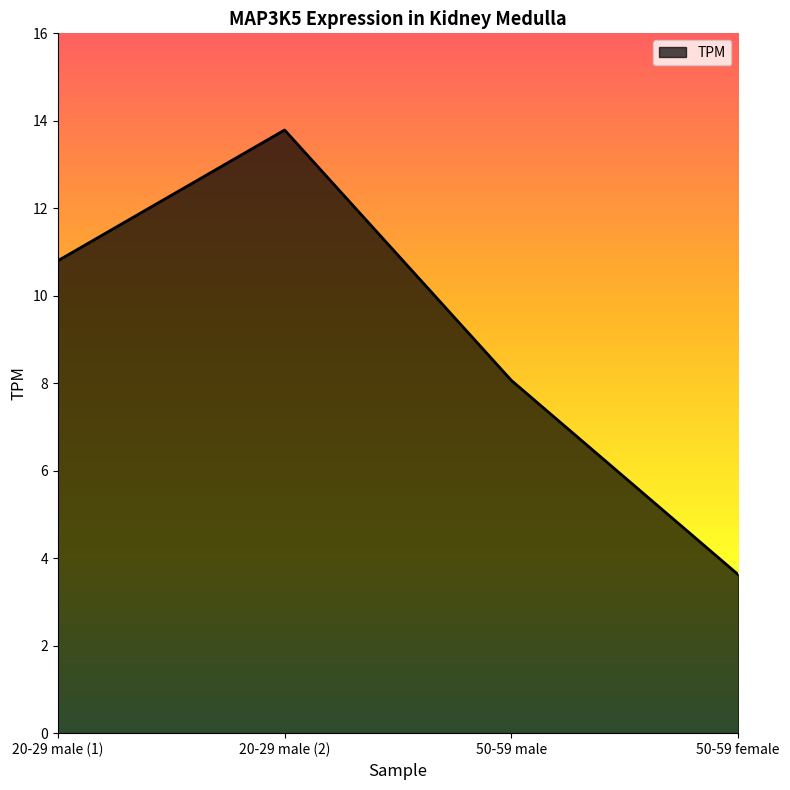

List the labels in order of value, largest first.

20-29 male (2), 20-29 male (1), 50-59 male, 50-59 female